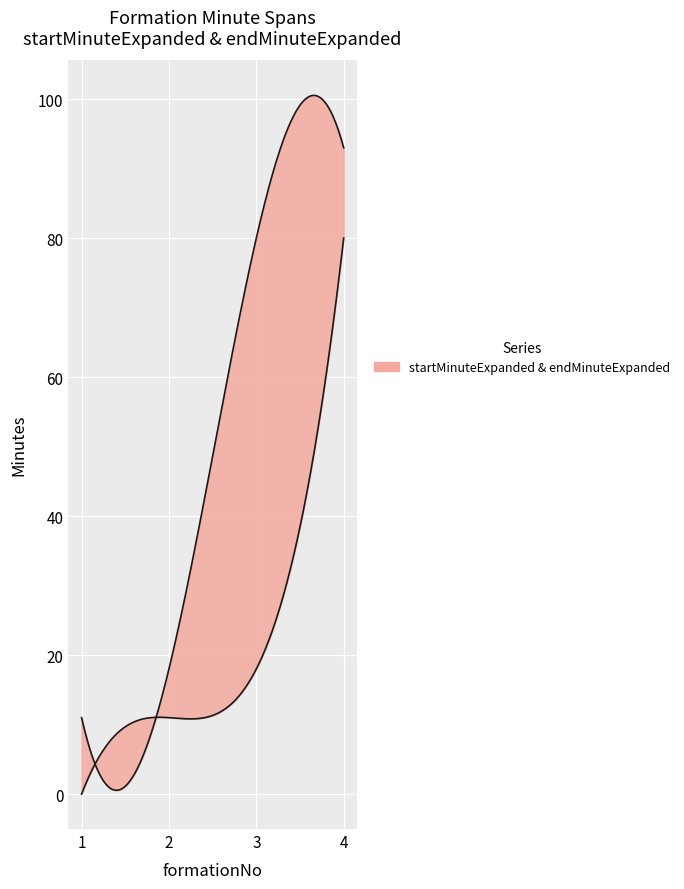

What is the difference between the highest and lowest values at 4?

13